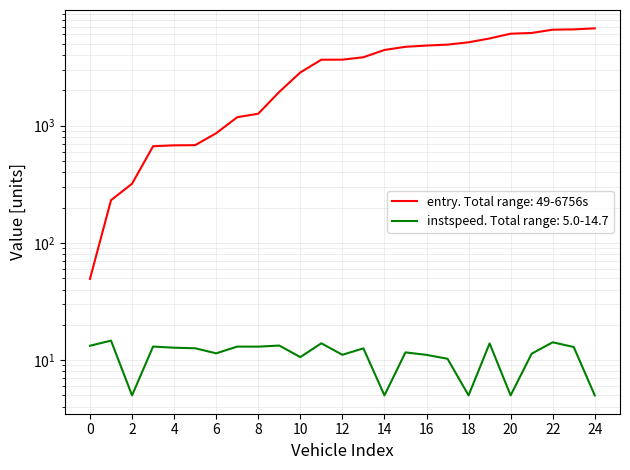

What is the minimum value for instspeed?

5.0